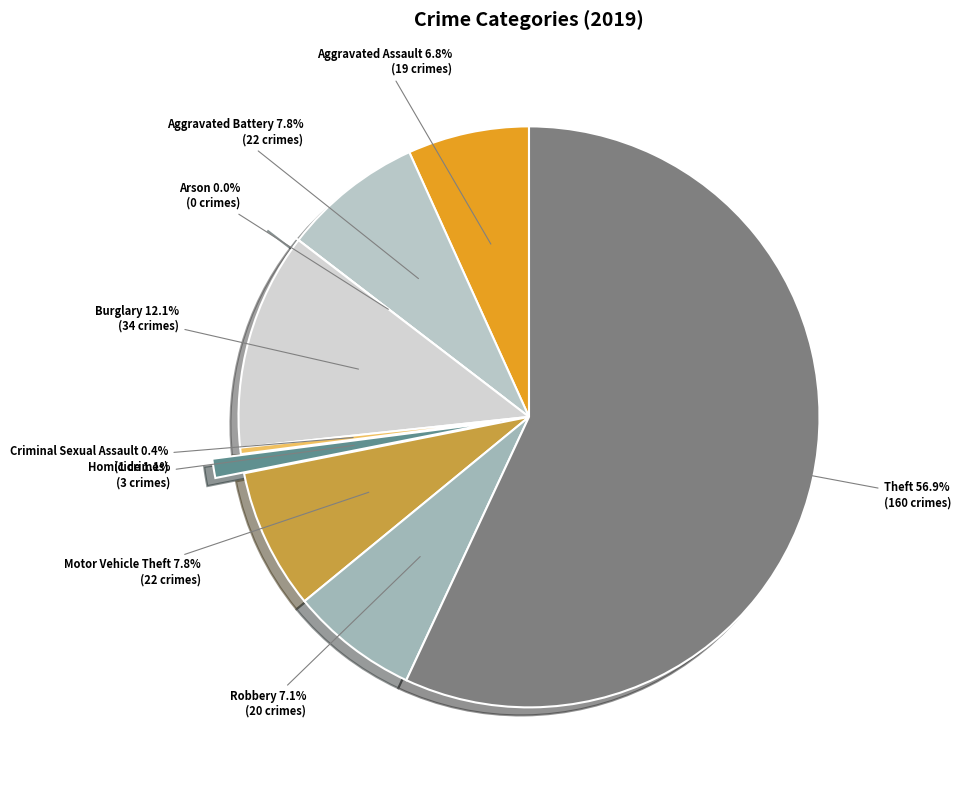

What is the change in value from Arson to Criminal Sexual Assault?

+1